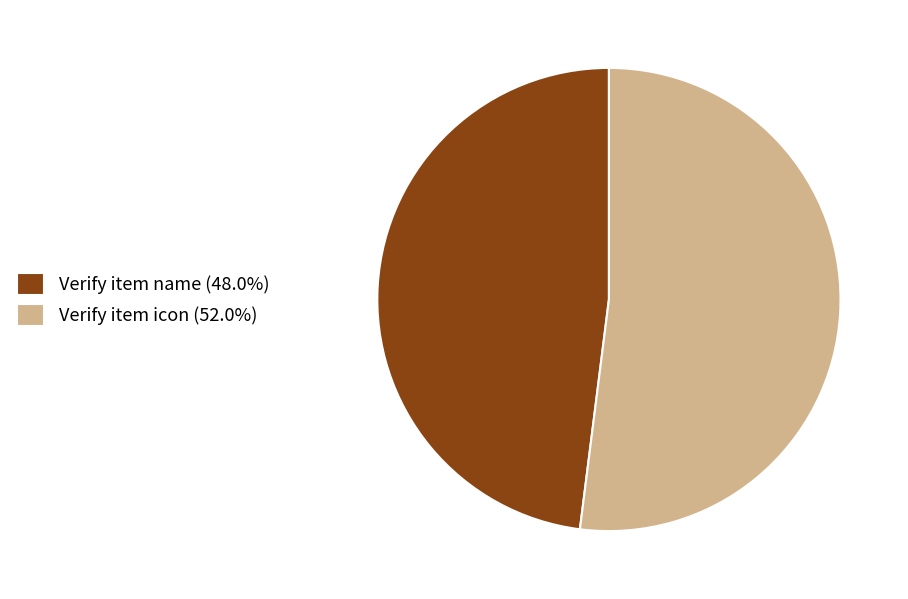

How many segments does this pie chart have?

2